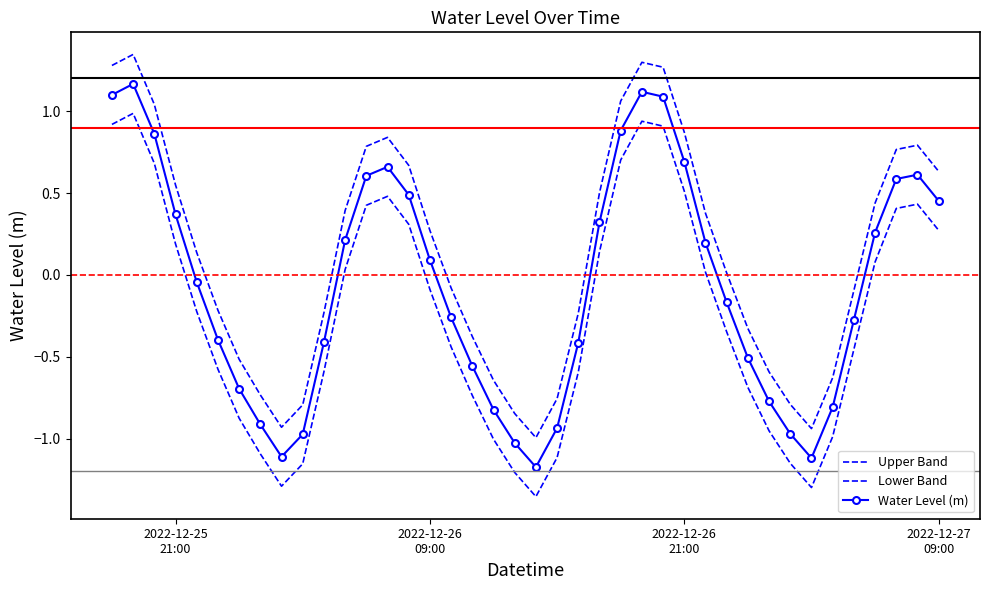

How many data points in Water Level (m) are less than 0?

21